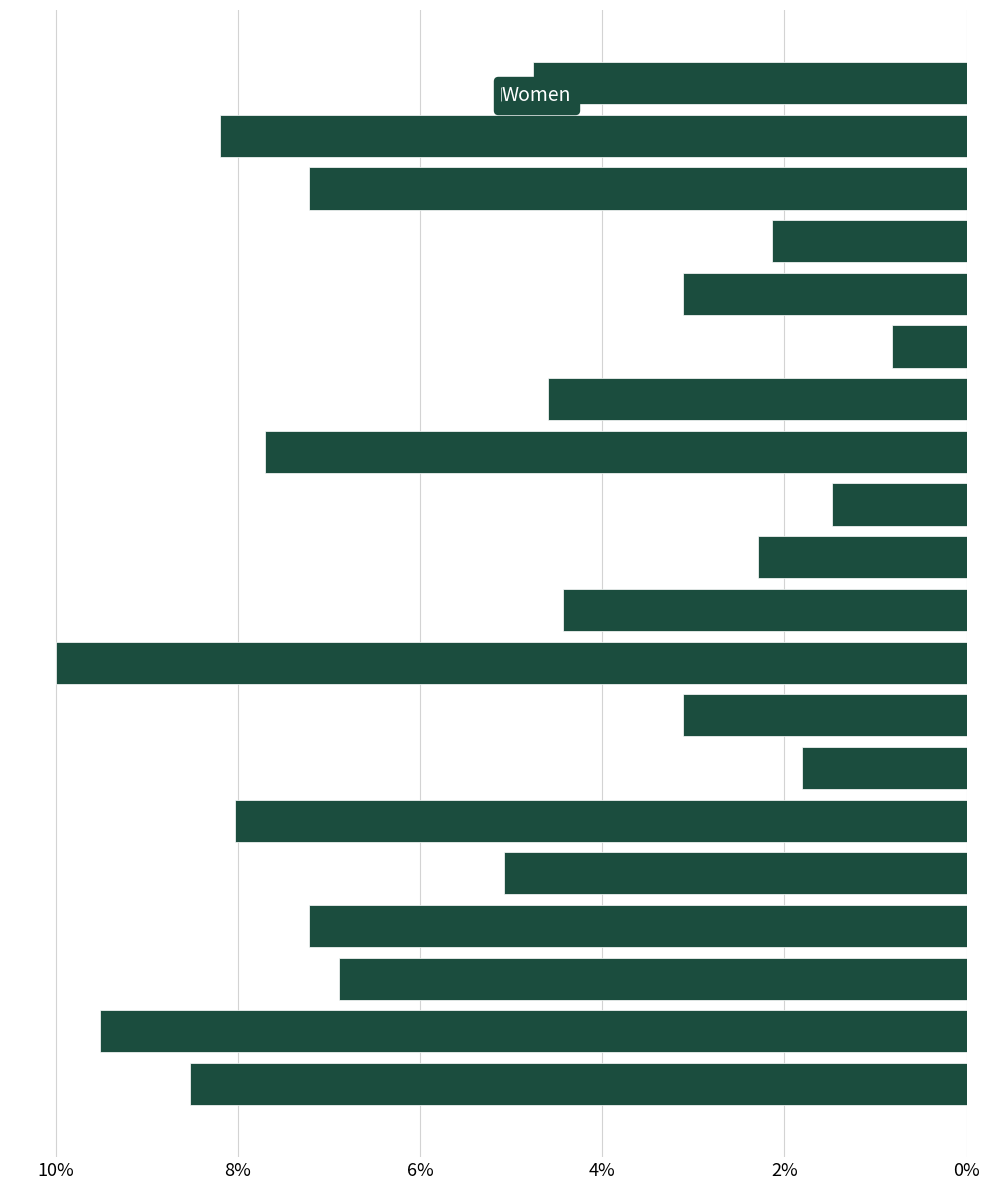

What is the minimum value shown in the chart?

0.8